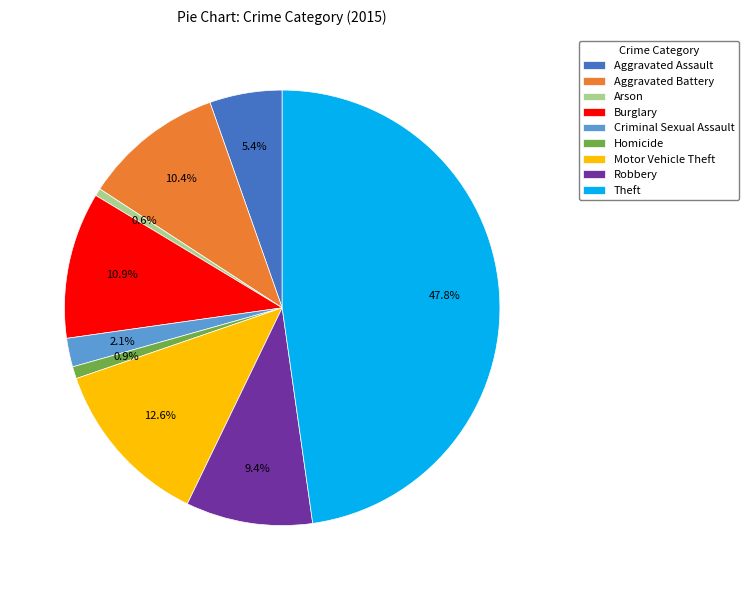

Does Robbery represent more than half of the total?

No